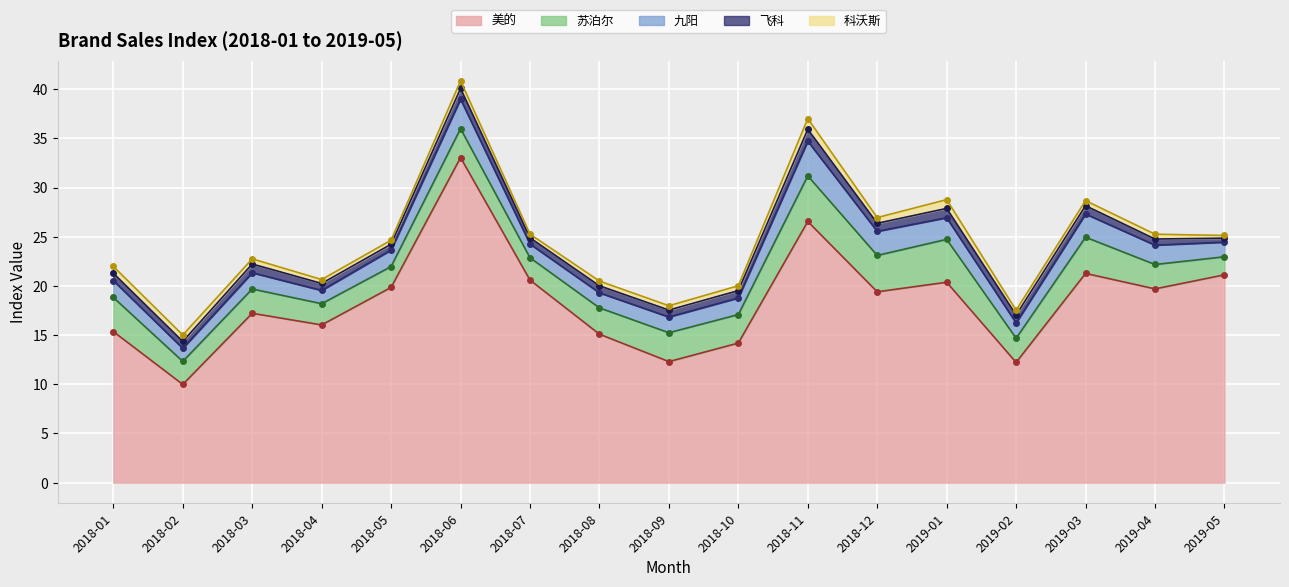

What is the average value of the 九阳 series?

1.9